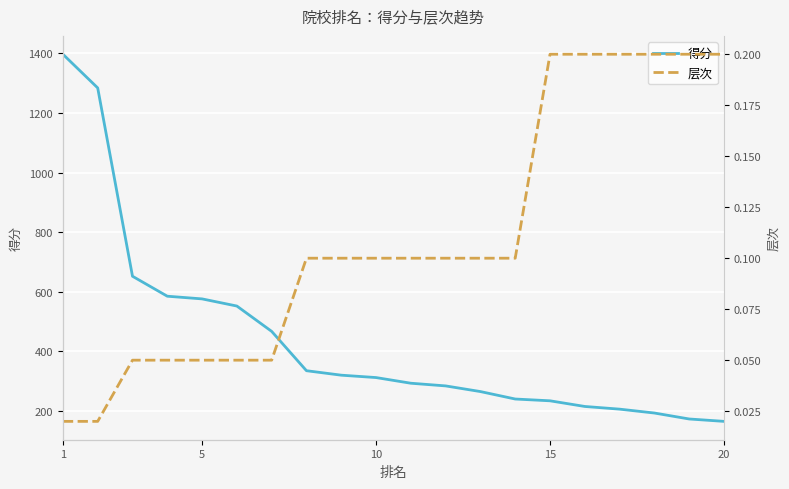

True or false: 层次 and 得分 intersect in this chart.

False